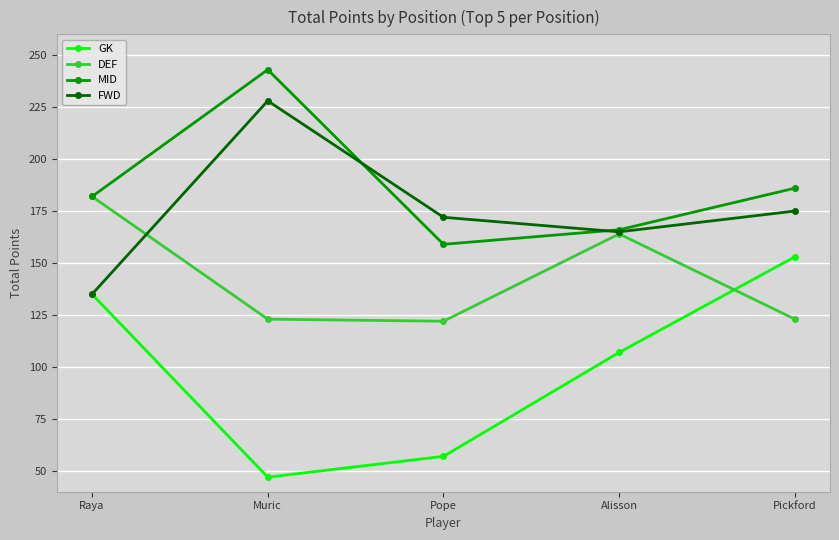

What is the label of the 1st point from the left?

Raya